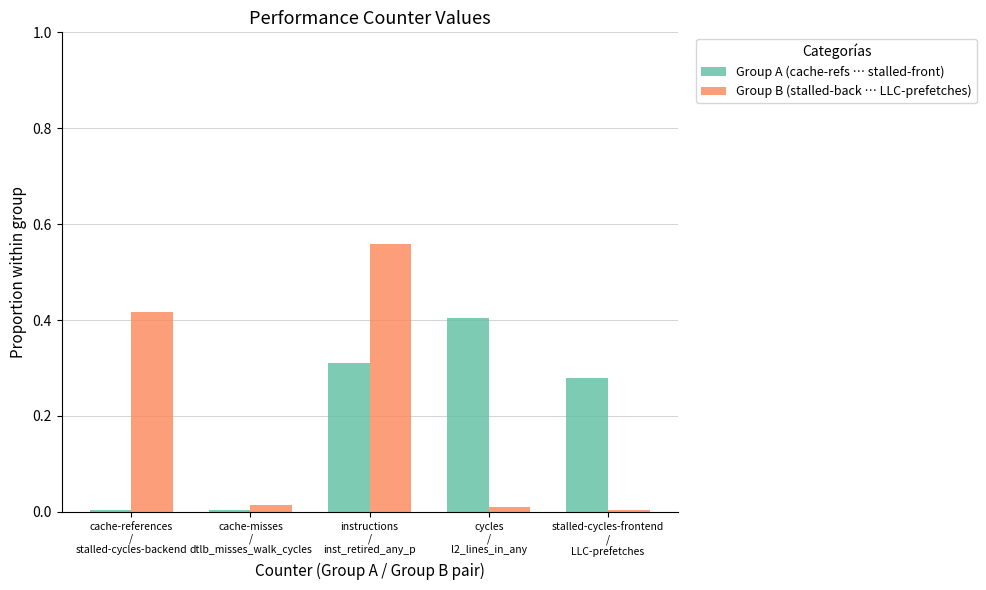

What is the sum of all Group B (stalled-back … LLC-prefetches) values?

1.0